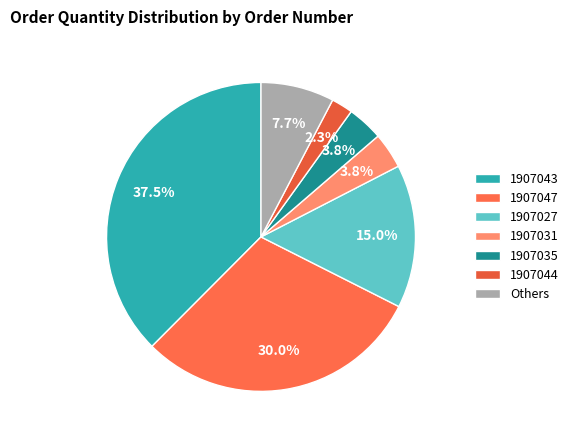

How many segments does this pie chart have?

7